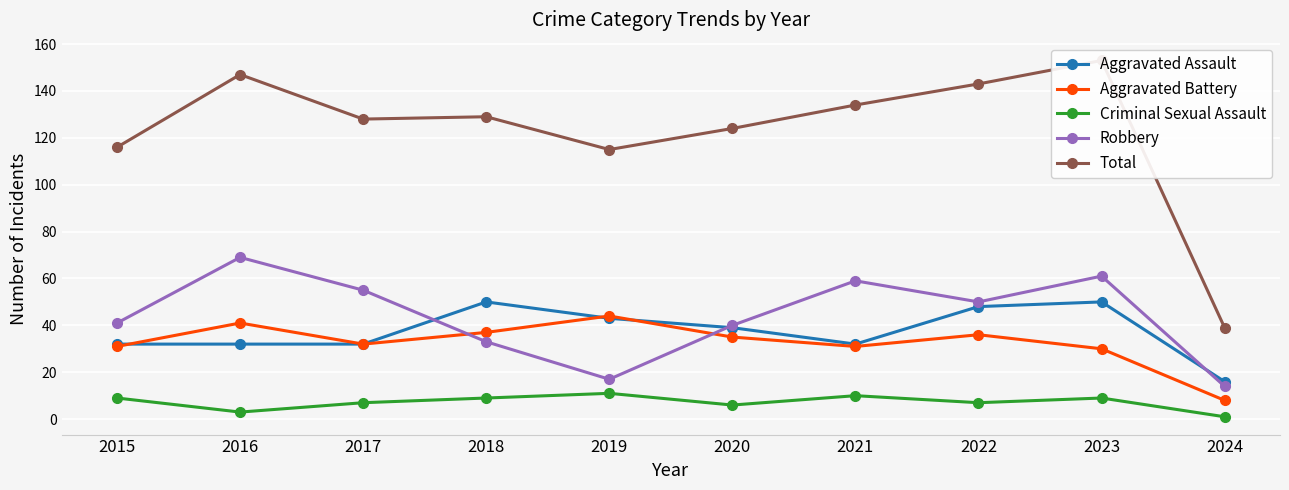

True or false: Robbery has more than 2 points higher than both neighbors.

True